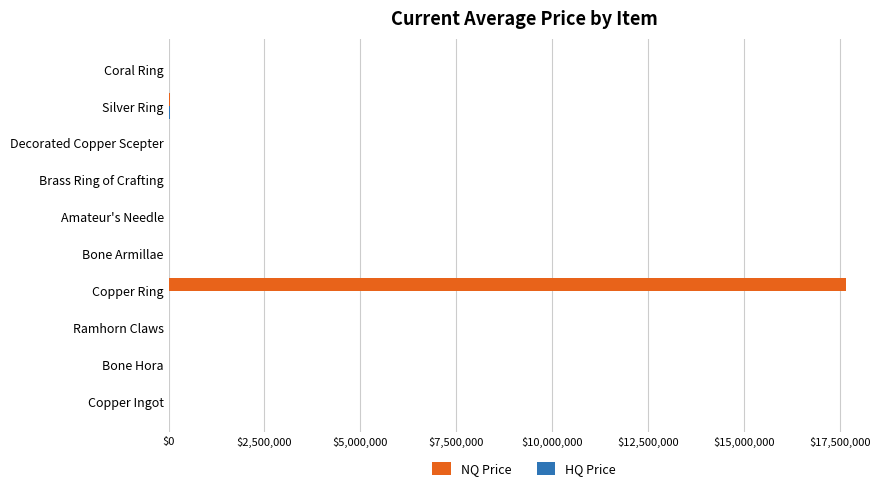

Which series has the largest total across all categories?

NQ Price